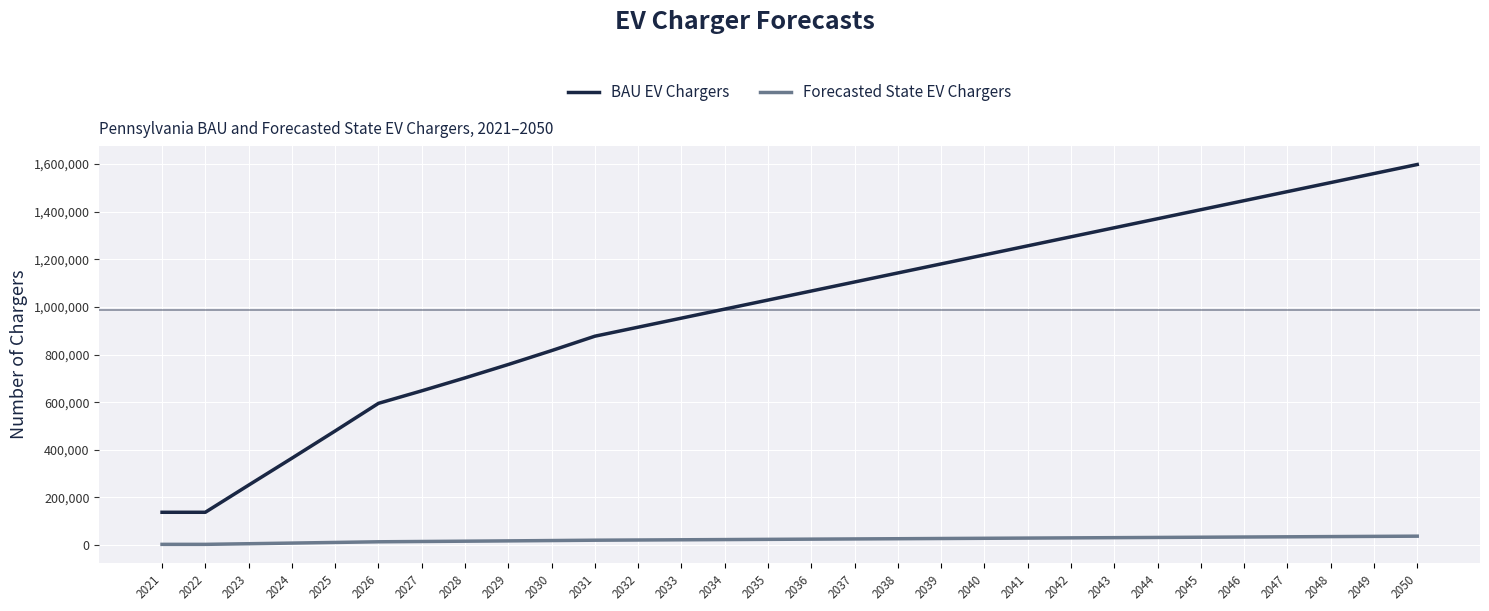

At 2025, list the series in order from smallest to largest.

Forecasted State EV Chargers, BAU EV Chargers